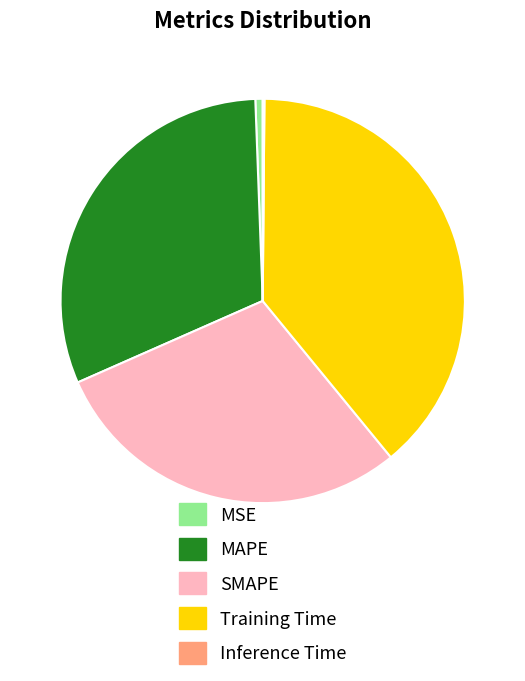

True or false: Training Time accounts for 39% of the total.

True